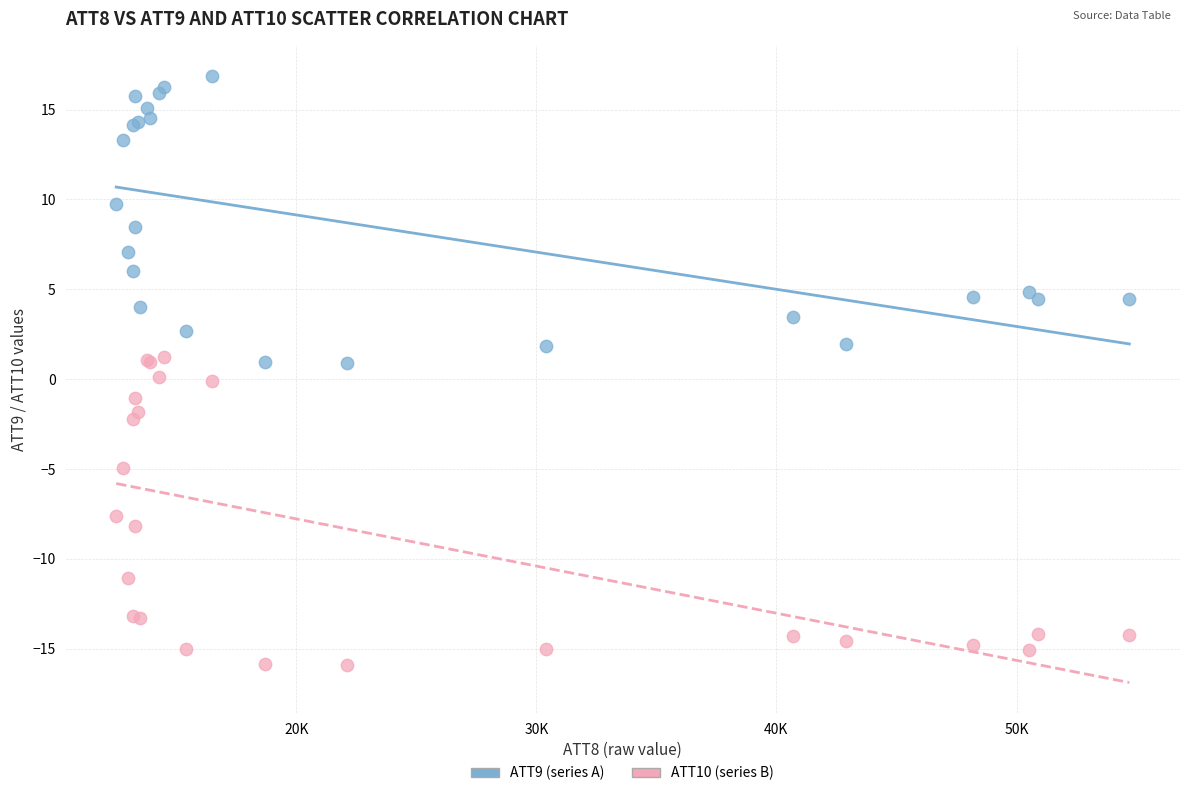

Which series reaches the minimum Y coordinate?

ATT10 (series B)